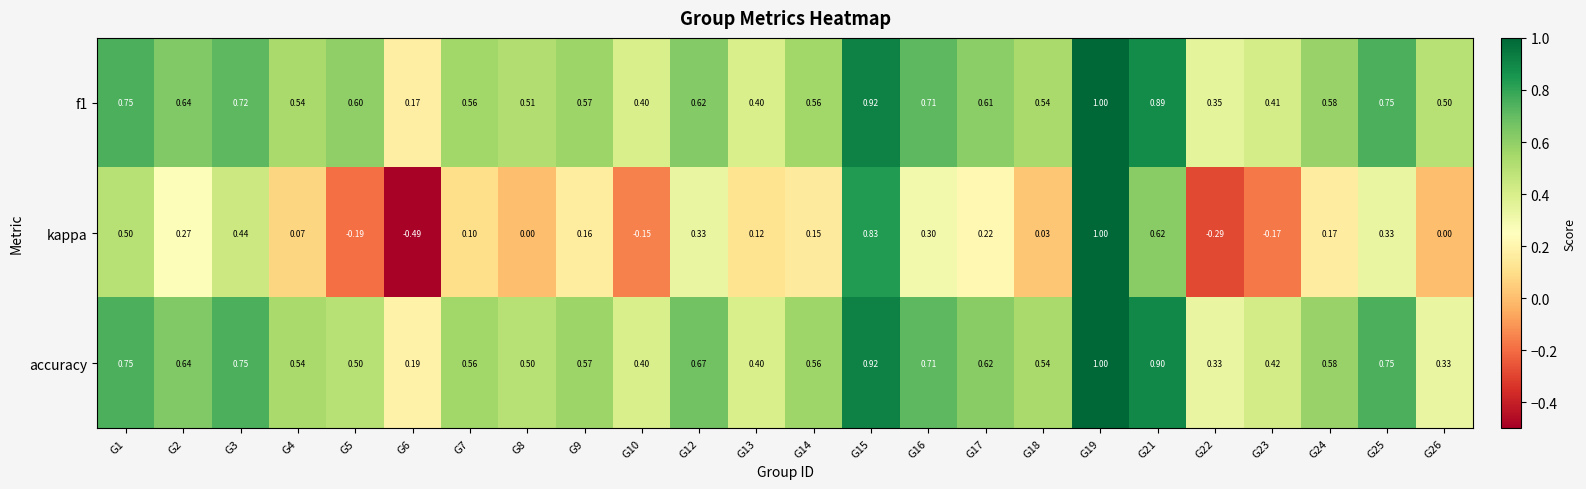

Is the value of kappa at G21 greater than the value of accuracy at G25?

No